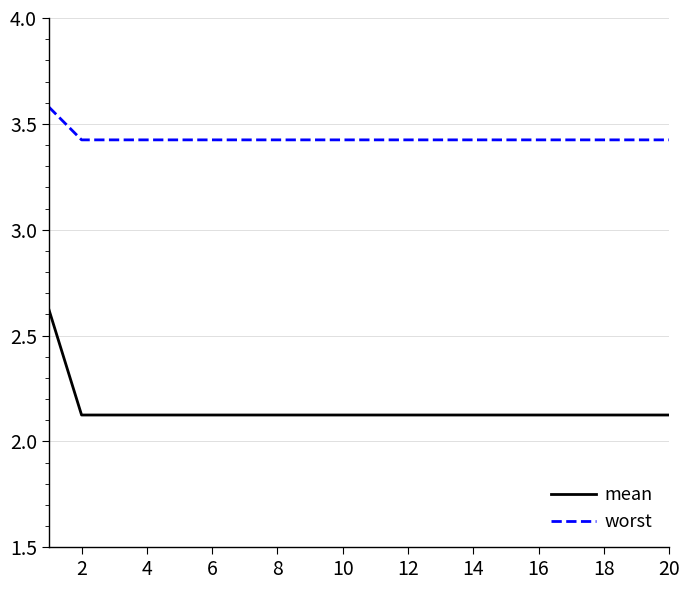

True or false: mean and worst intersect in this chart.

False